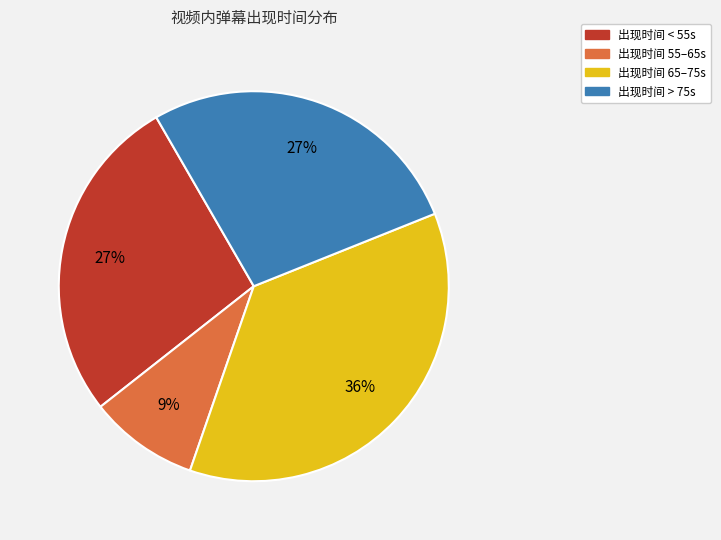

Which slice is the largest?

出现时间 65–75s